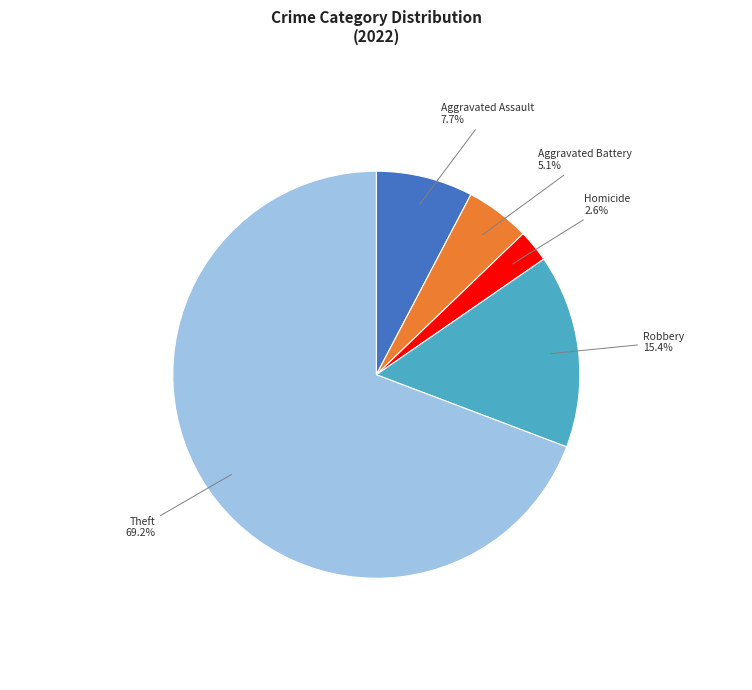

Count the number of slices in the pie.

5